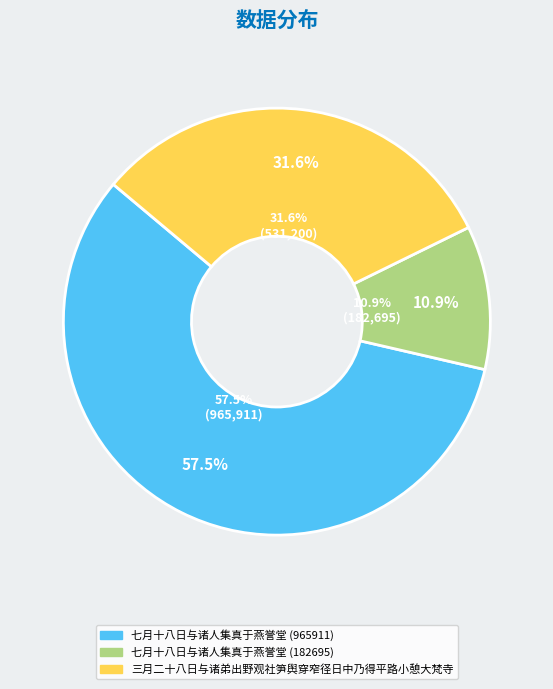

Combined, what portion of the pie is 三月二十八日与诸弟出野观社笋舆穿窄径日中乃得平路小憩大梵寺 and 七月十八日与诸人集真于燕誉堂 (965911)?

89.1%